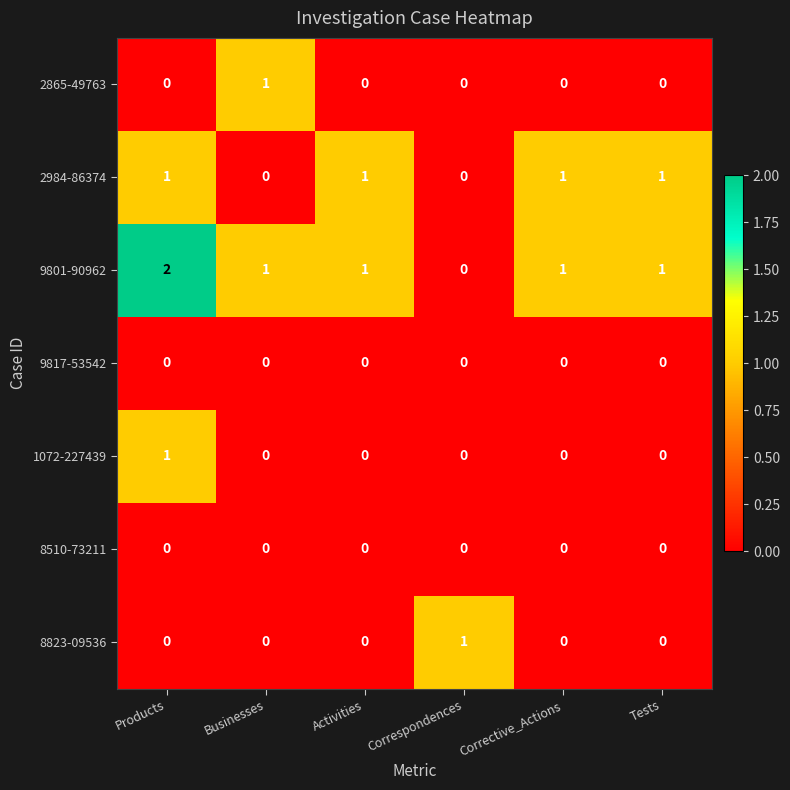

Is it true that 1072-227439 equals 1 at Businesses?

False